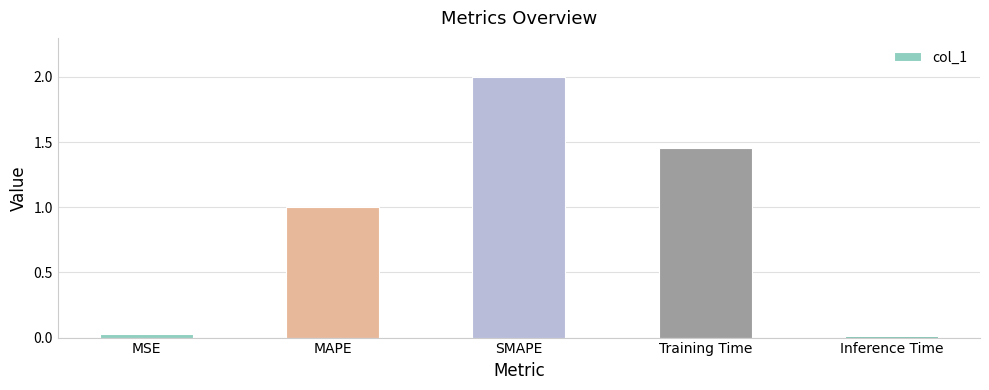

What is the label of the 5th bar from the right?

MSE